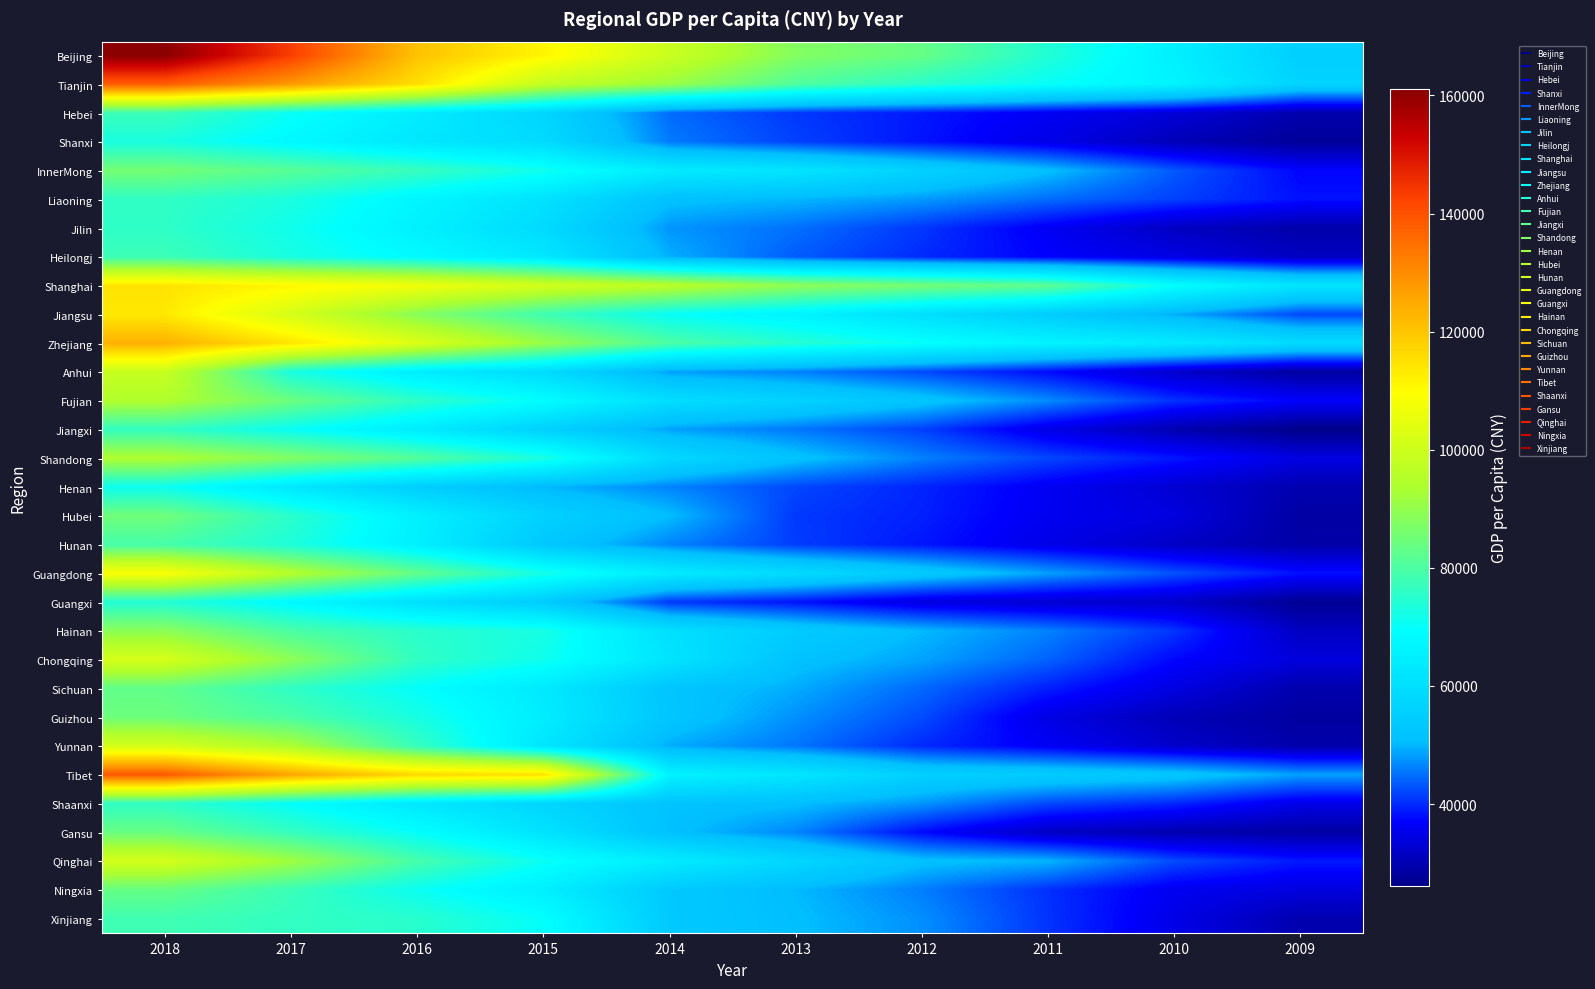

What is the difference between the highest and lowest values at 2018?

89976